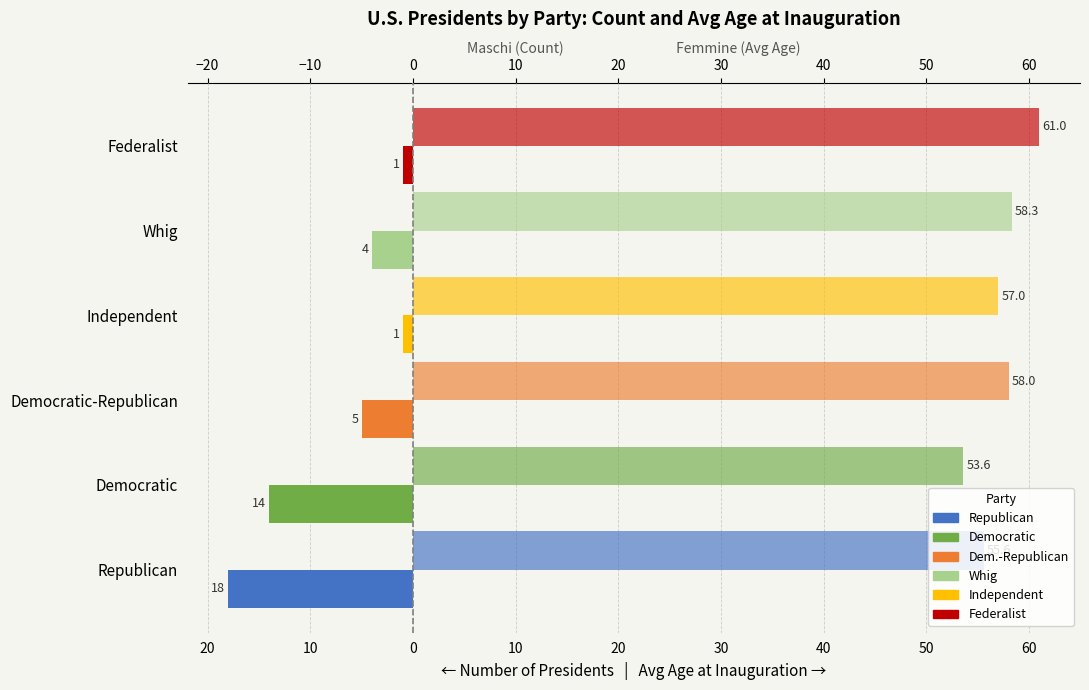

Reading left to right, transcribe all the data shown in this chart.

Number of Presidents: -18.0	-14.0	-5.0	-1.0	-4.0	-1.0
Avg Age at Inauguration: 55.6	53.6	58.0	57.0	58.3	61.0